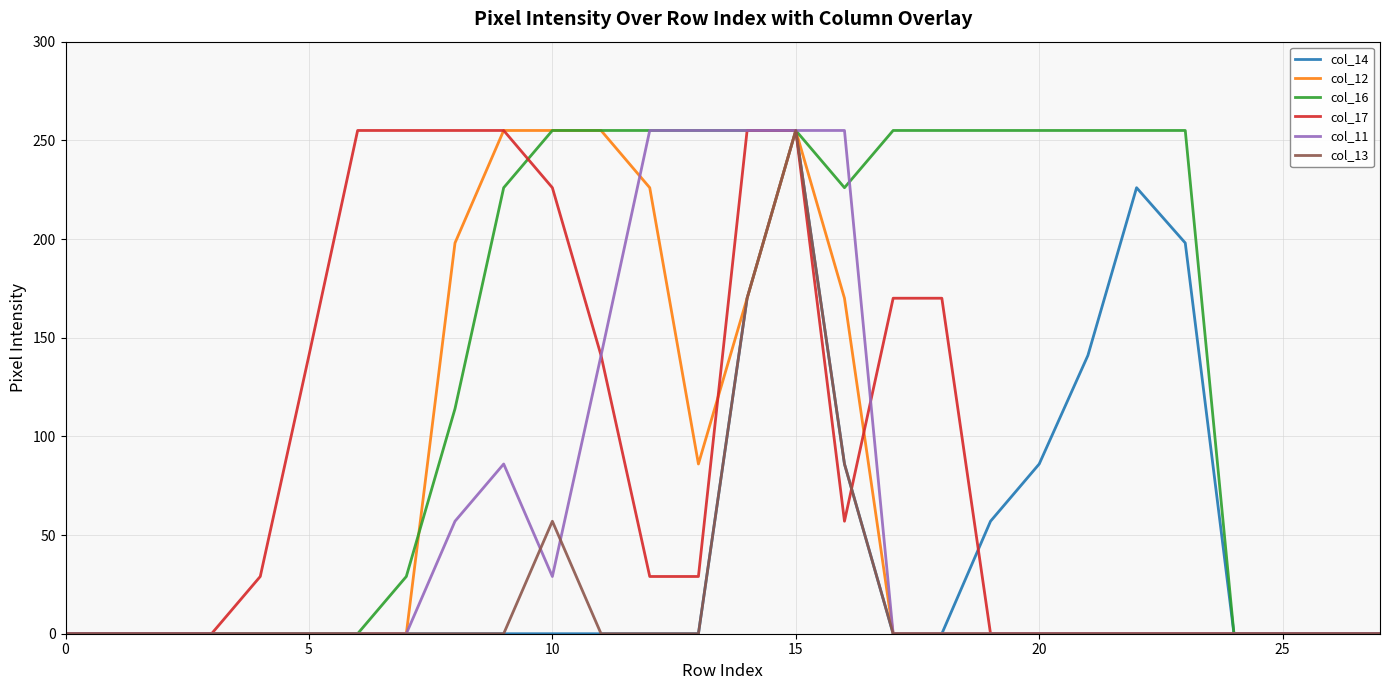

How many lines are shown in the chart?

6